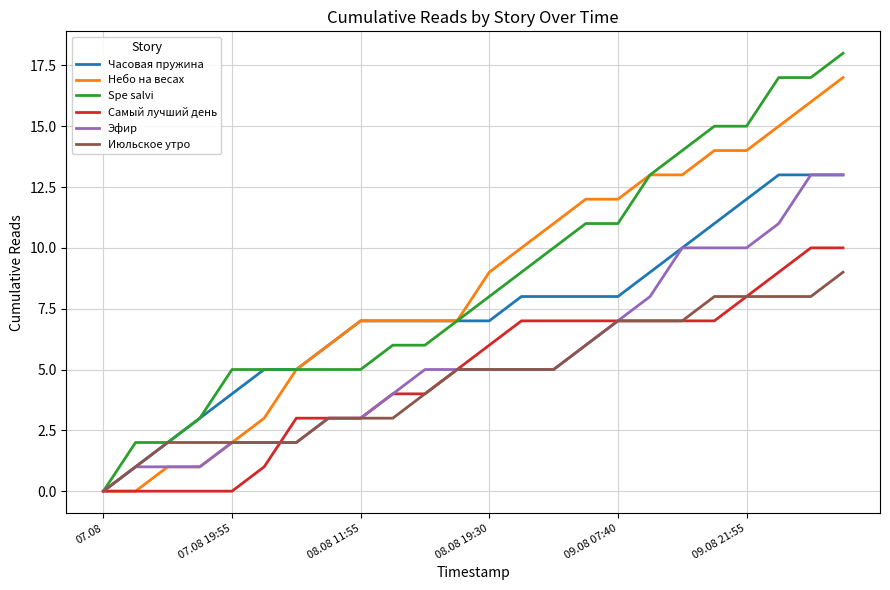

What is the highest value of the Небо на весах series?

17